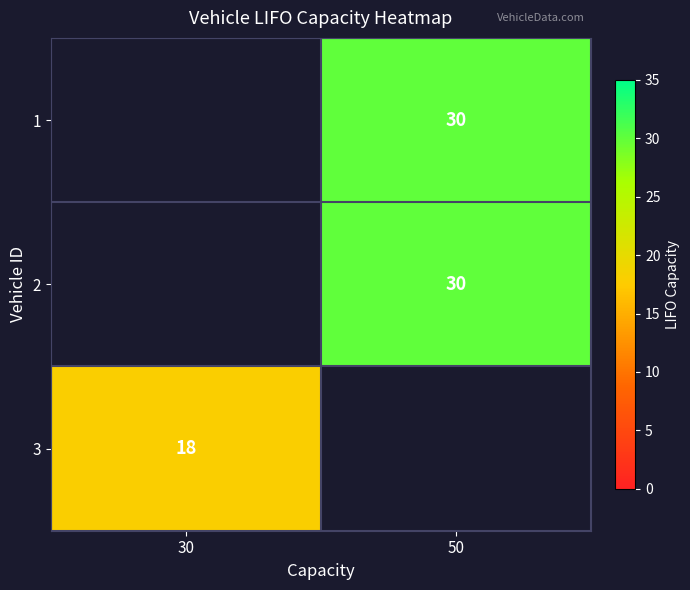

True or false: 3 has a value of 18 at 30.

True